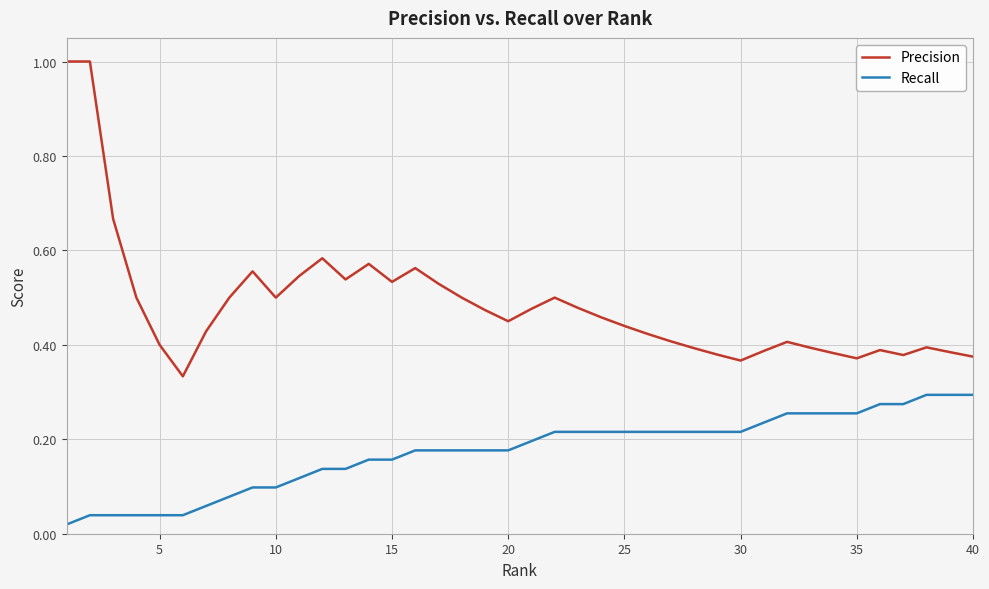

Which series has the widest spread of values?

Precision